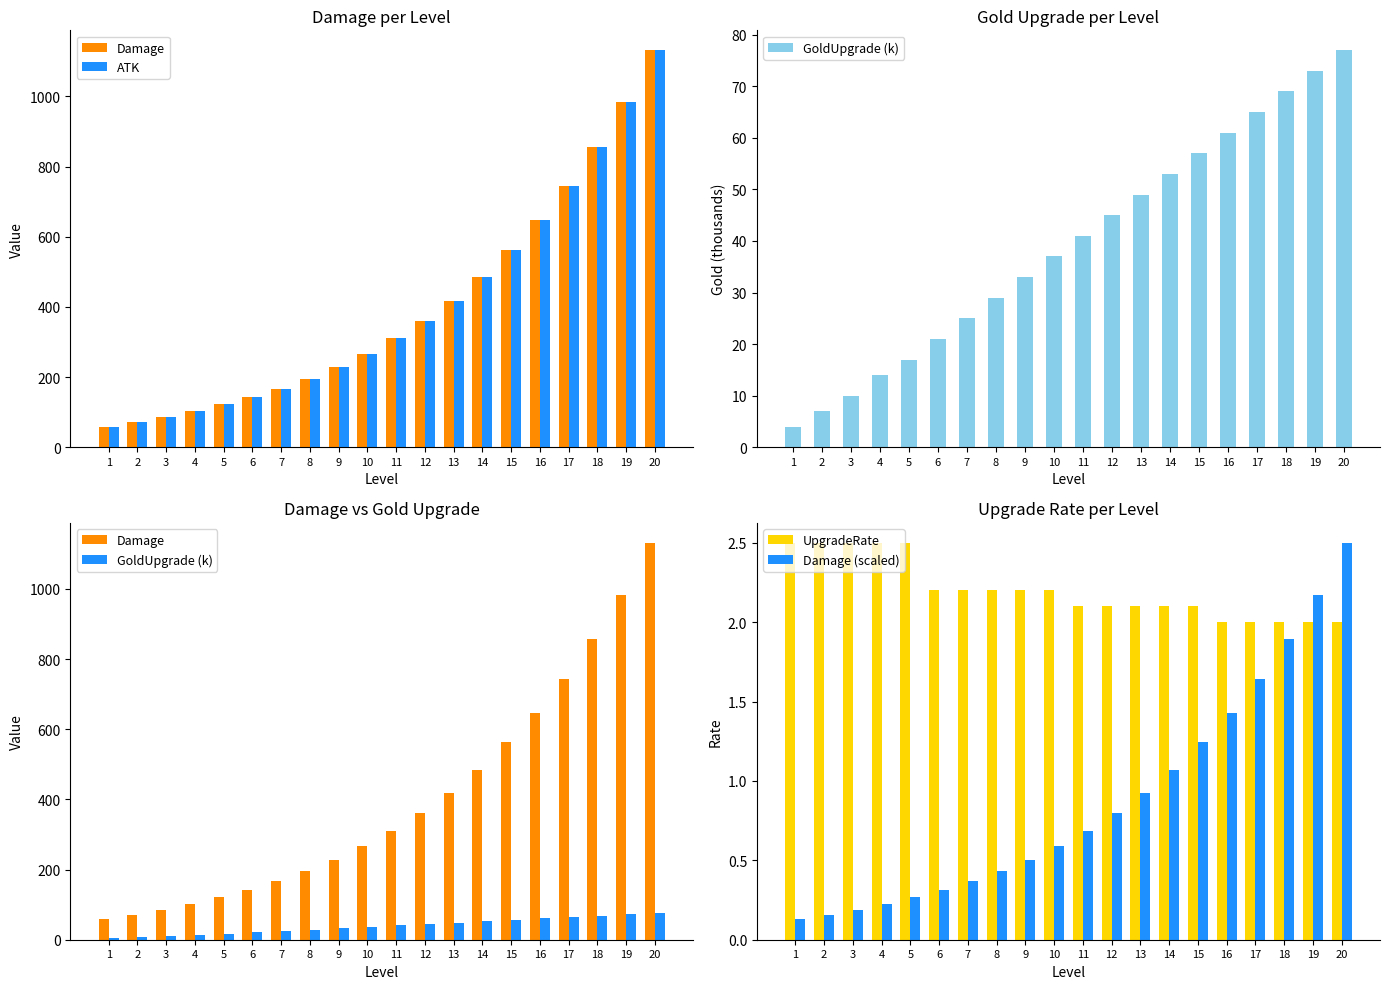

Which series has the widest spread of values?

Damage